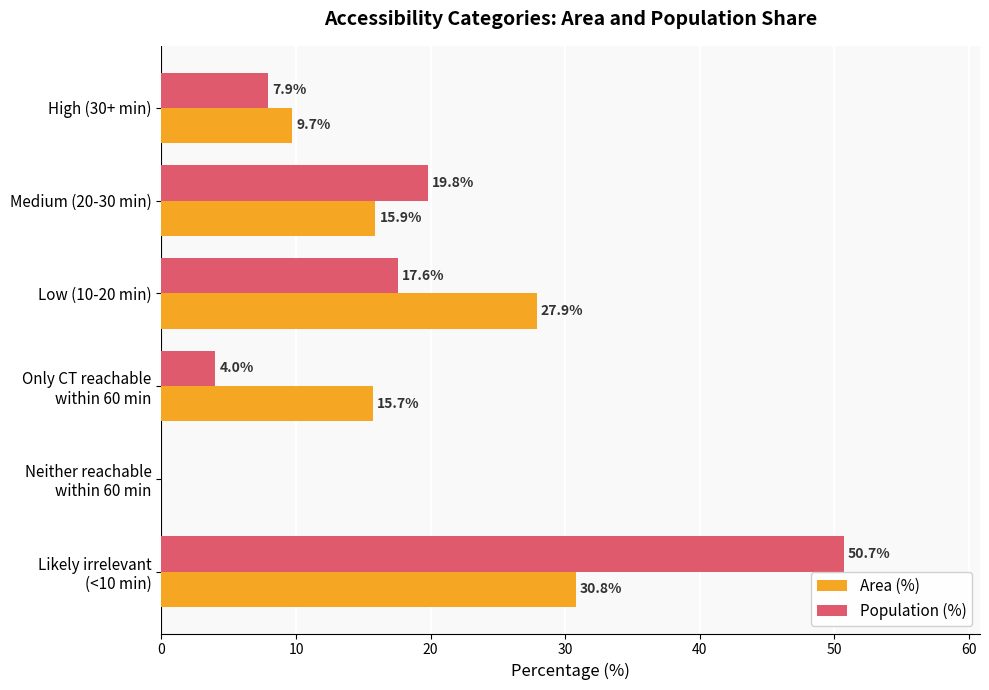

How many values in Population (%) are above zero?

5